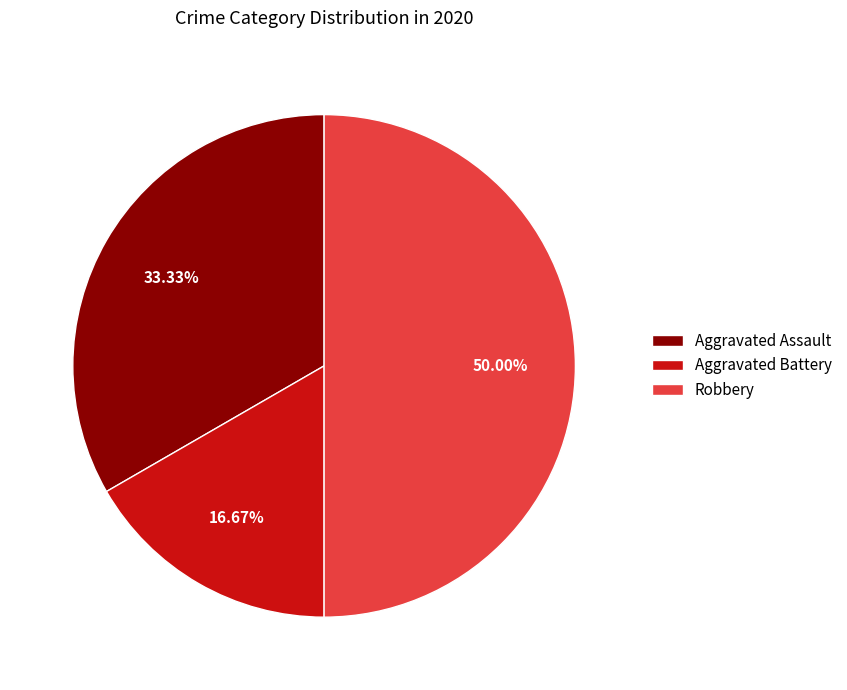

What percentage is the Robbery slice, to the nearest percent?

50%